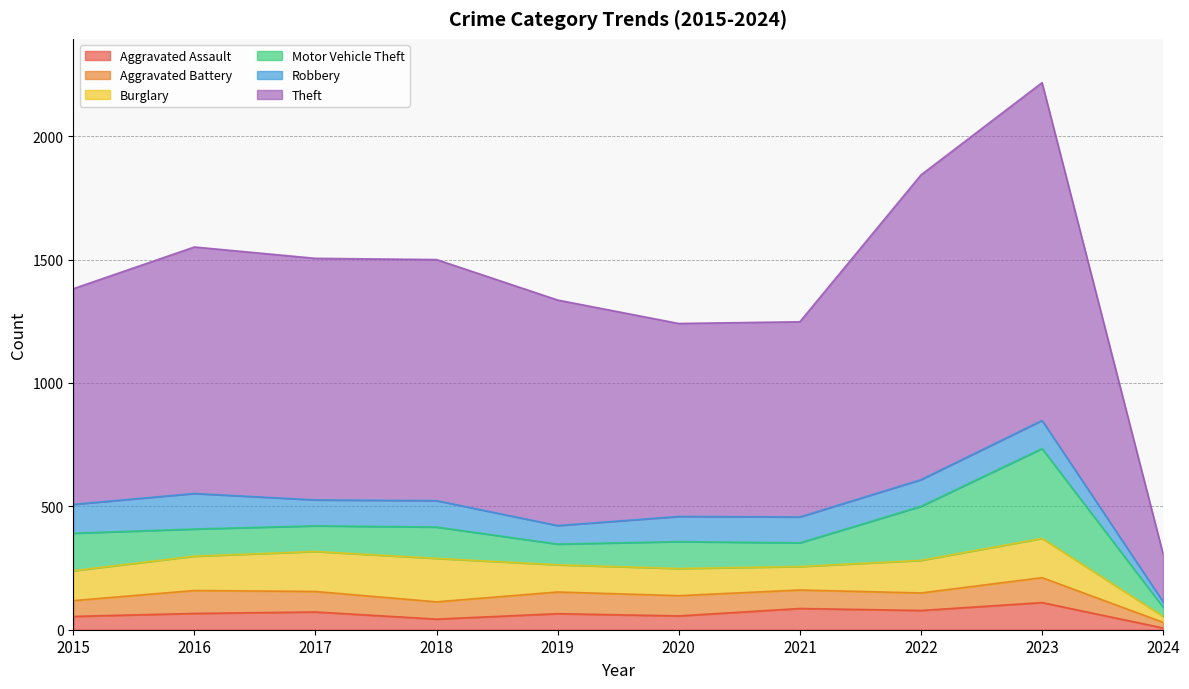

Does the chart have visible grid lines?

Yes